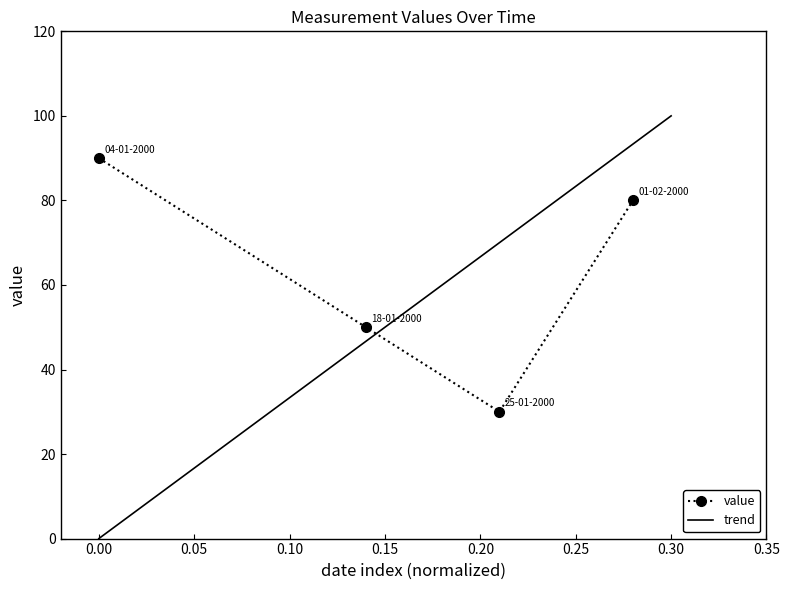

How many interior local valleys does the value series have?

1